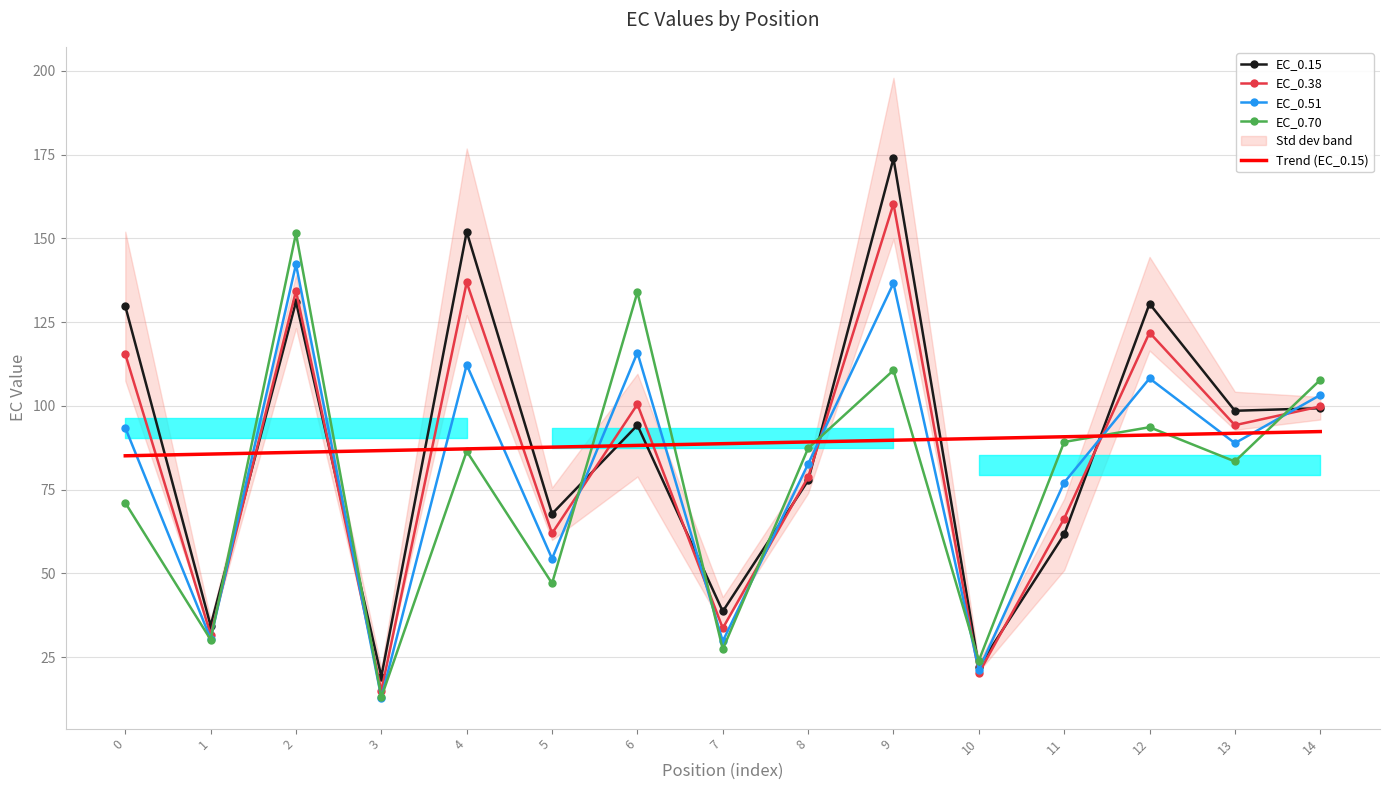

Where is the first local maximum for EC_0.70?

2